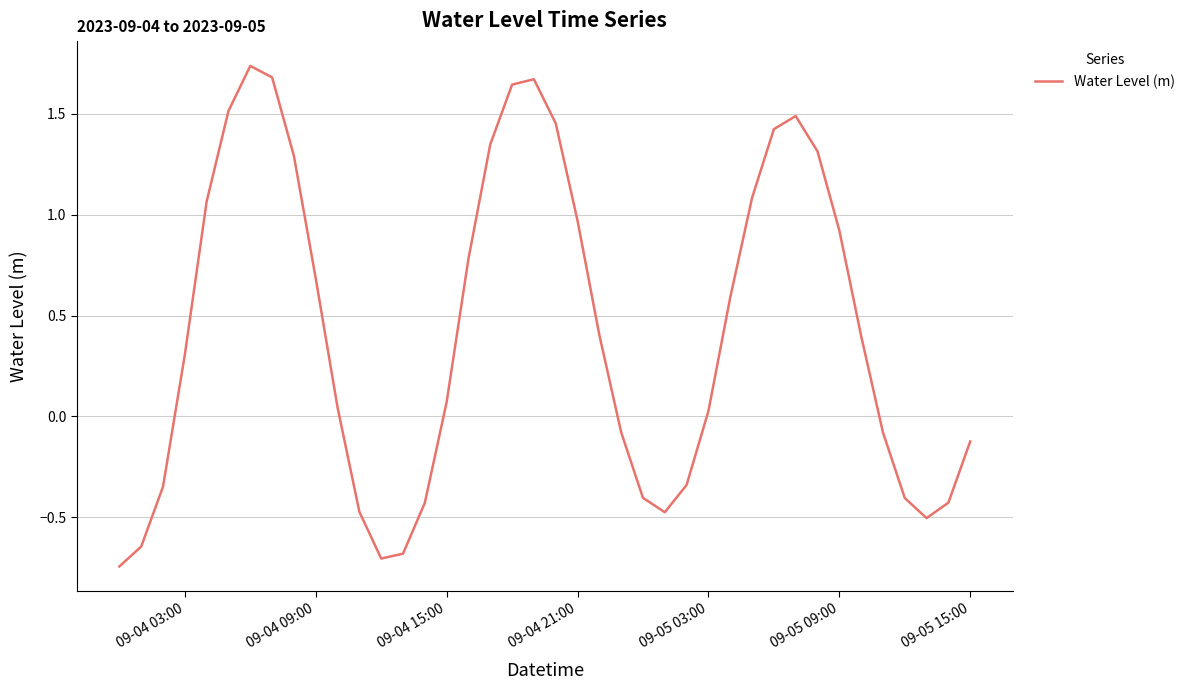

What is the difference between the maximum and minimum values?

2.5